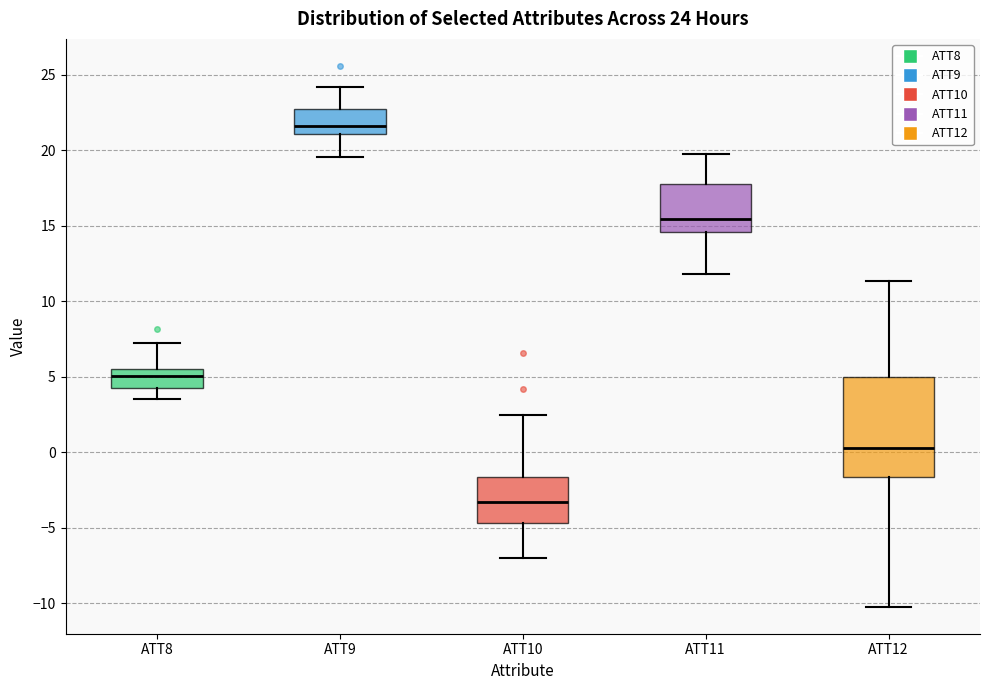

Which box is the tallest, from its lower edge to its upper edge?

ATT12